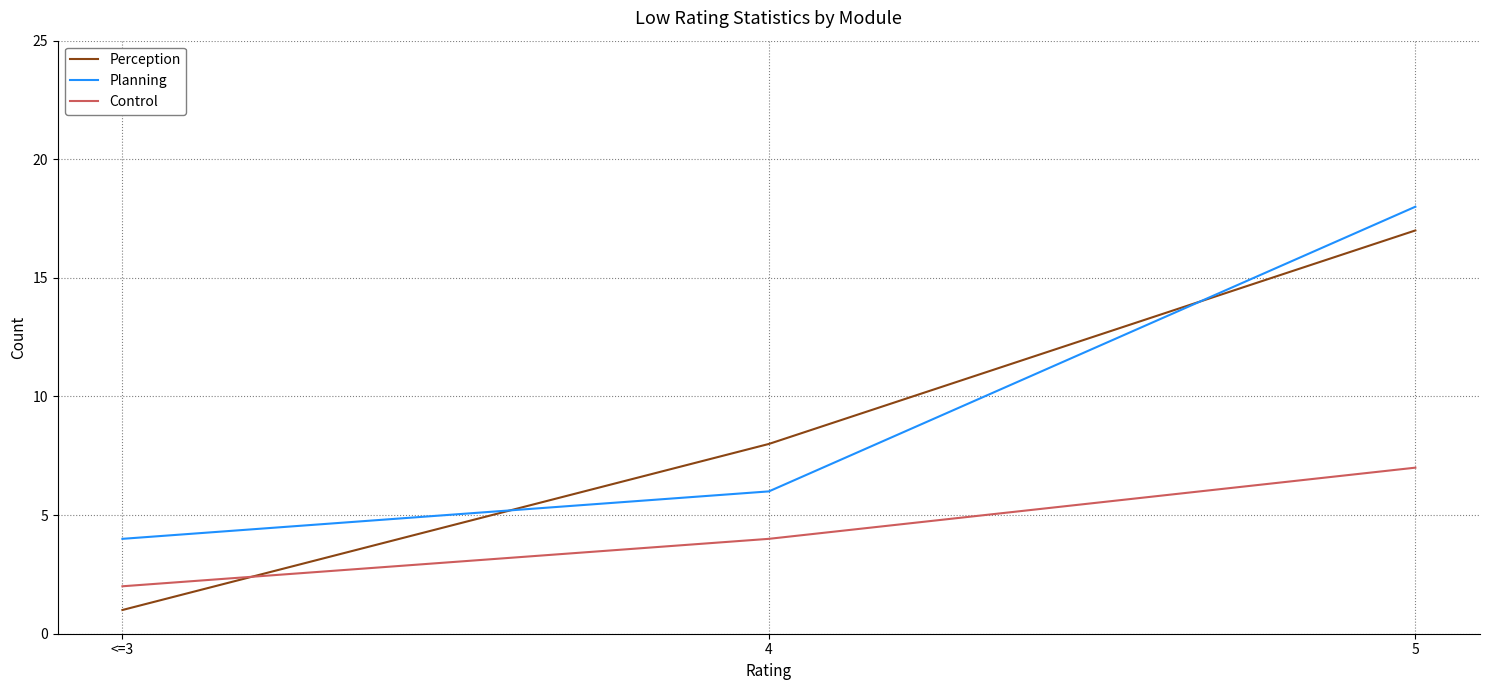

Where is Perception nearest to the value 9?

4